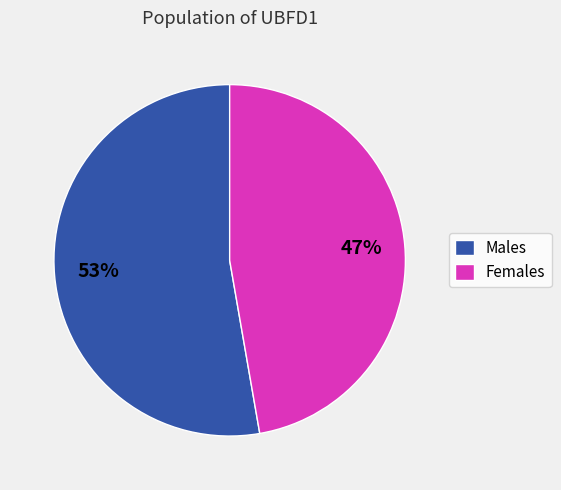

What percentage is the Males slice, to the nearest percent?

53%